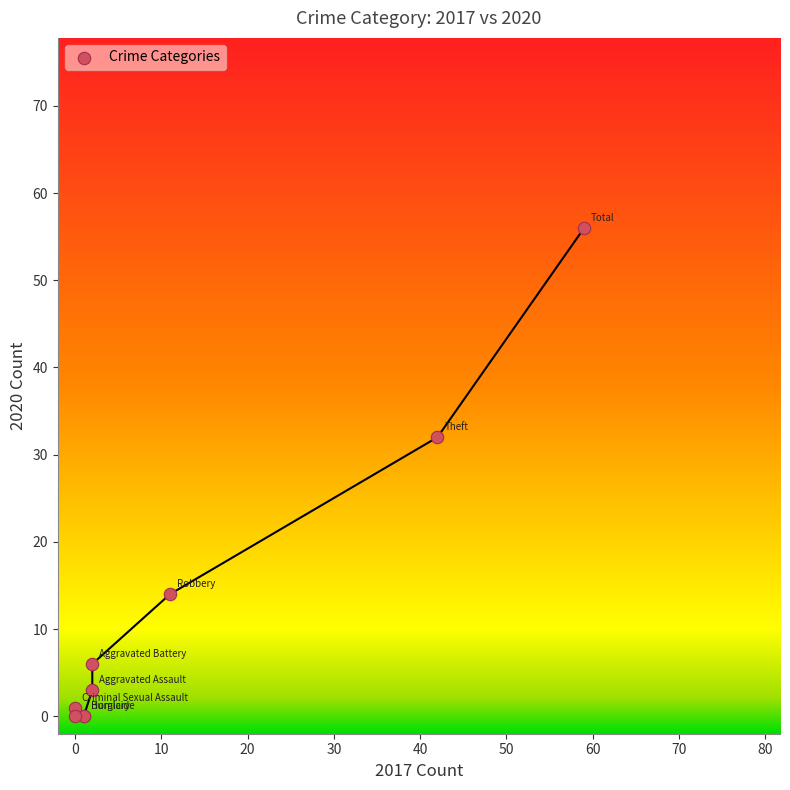

What Y value in the scatter plot is closest to 28?

32